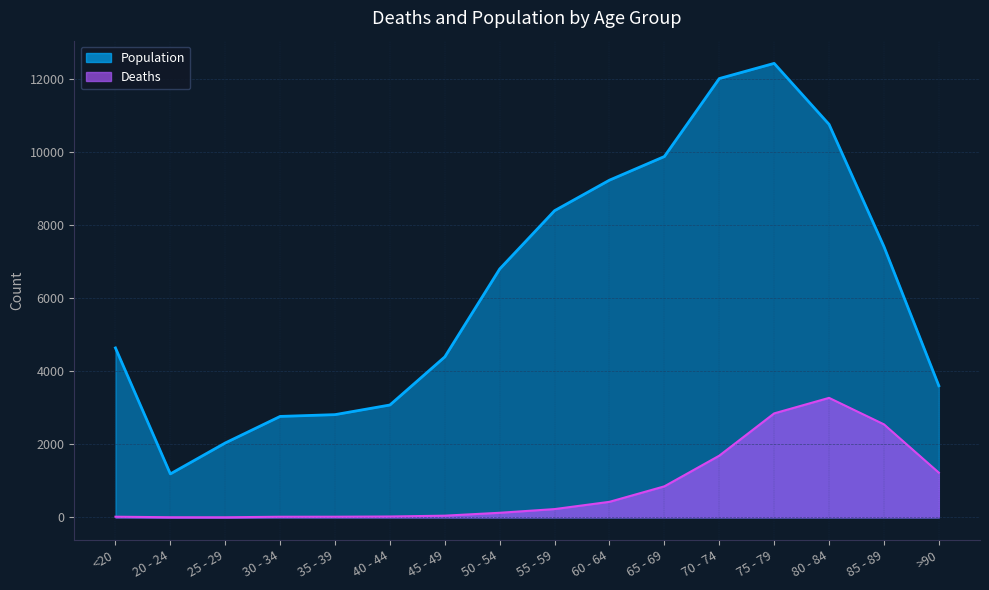

Which series has the largest total across all categories?

Population